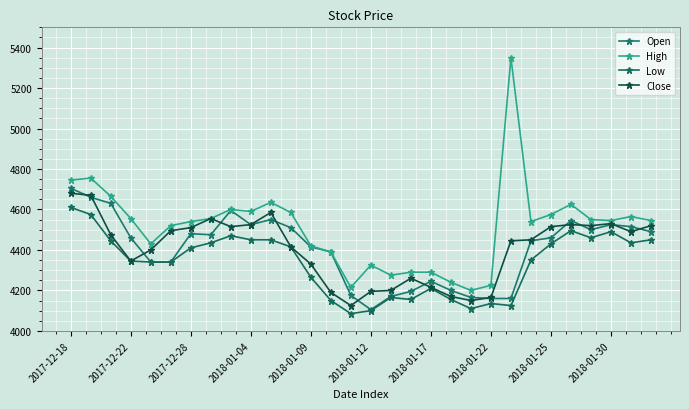

Does the chart have visible grid lines?

Yes